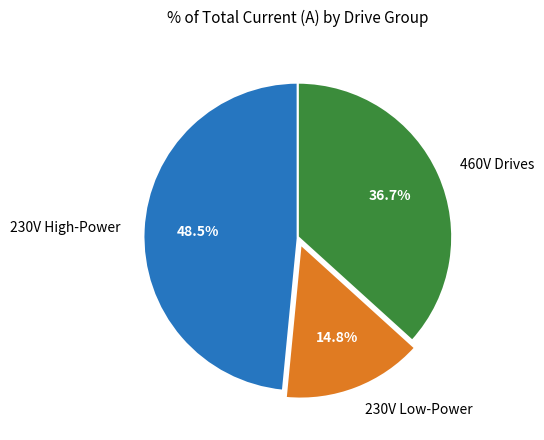

Does 230V Low-Power represent more than half of the total?

No